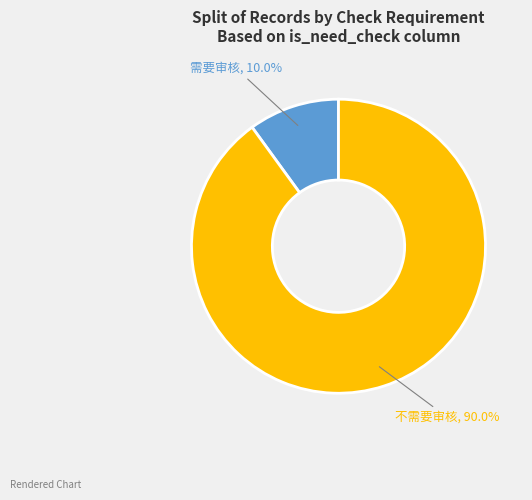

Is there a majority slice in this chart?

Yes